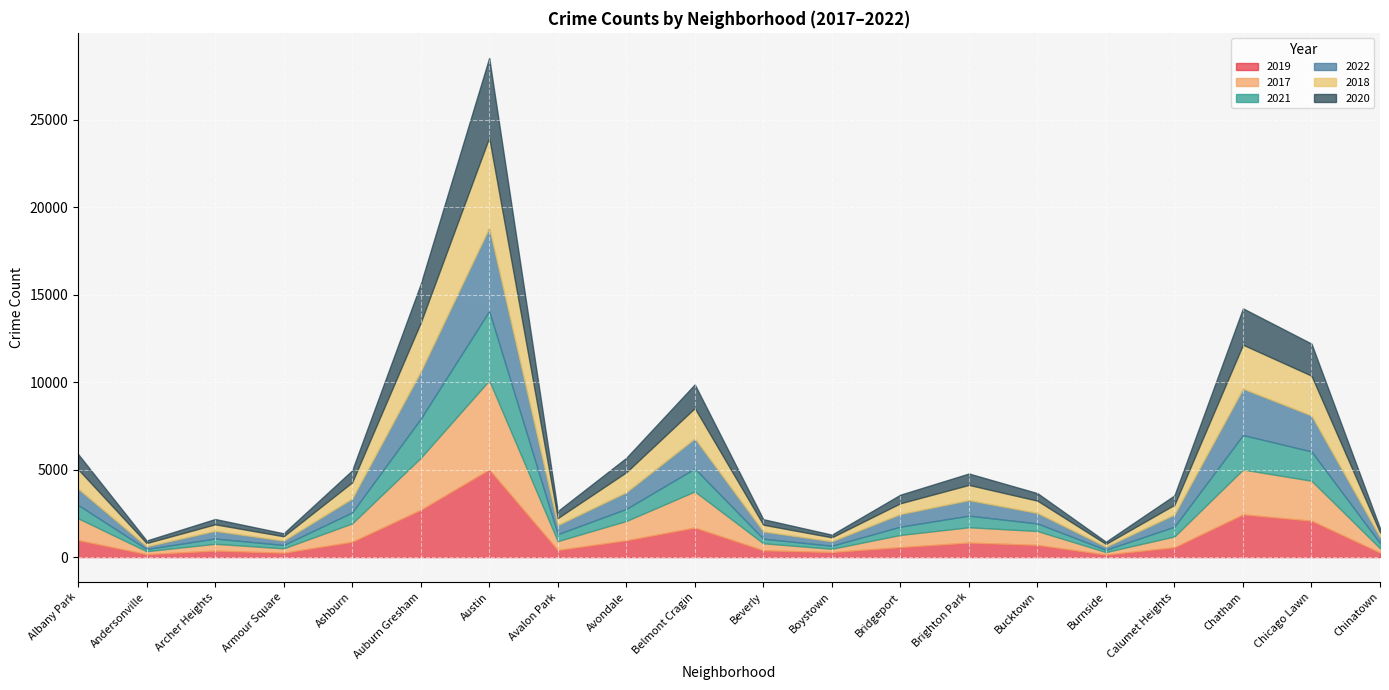

What is the value of the 2019 point at the 20th from the left?

253